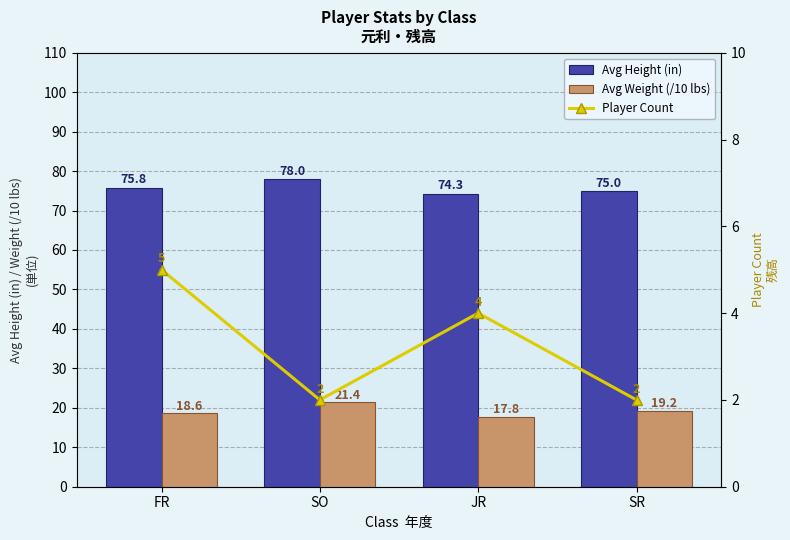

Reading right to left, list all the values displayed in this chart.

Avg Height (in): 75.0	74.3	78.0	75.8
Avg Weight (/10 lbs): 19.2	17.8	21.4	18.6
Player Count: 2.0	4.0	2.0	5.0